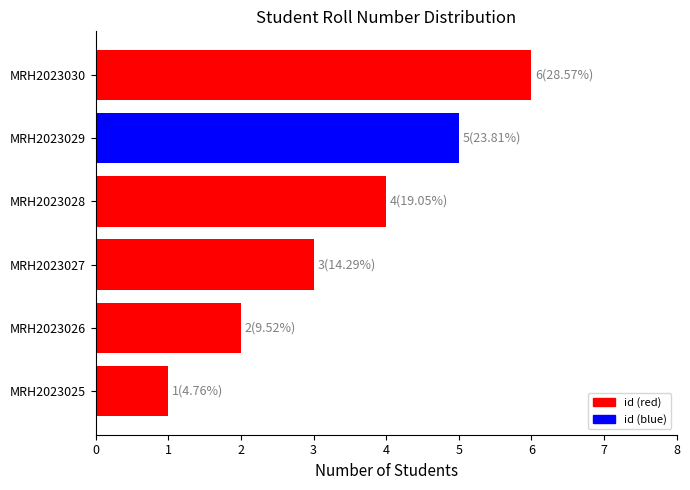

How many series are shown in this chart?

1